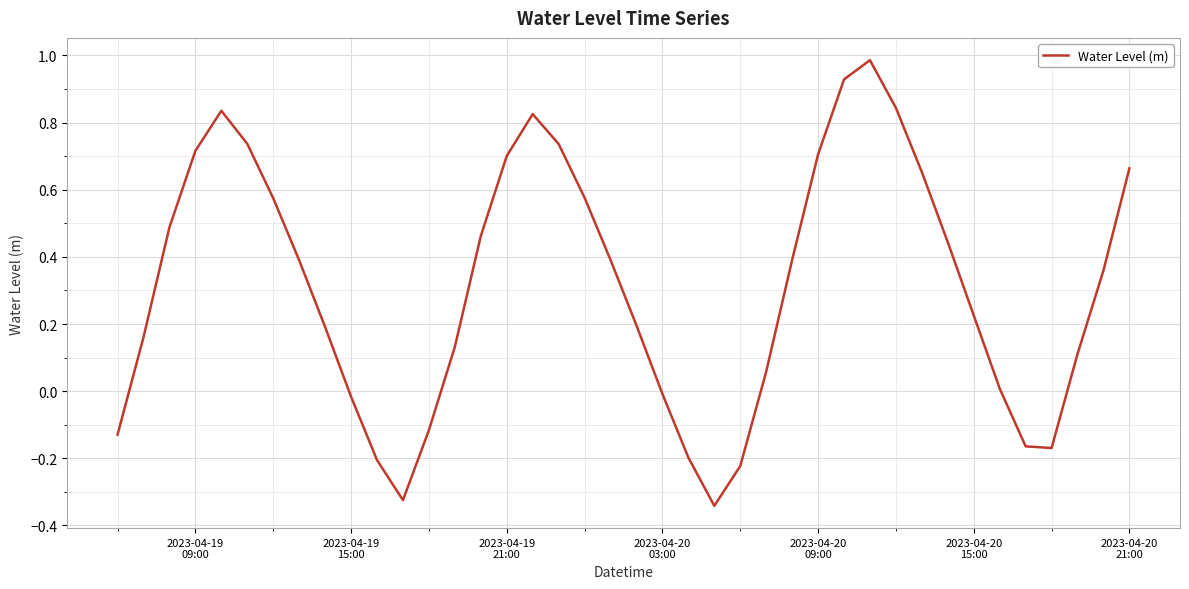

What is the maximum value shown in the chart?

1.0